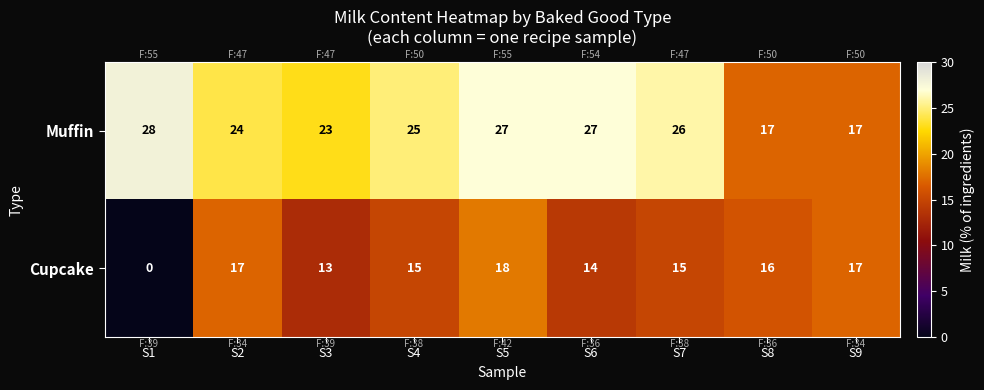

Count the number of categories in the chart.

9